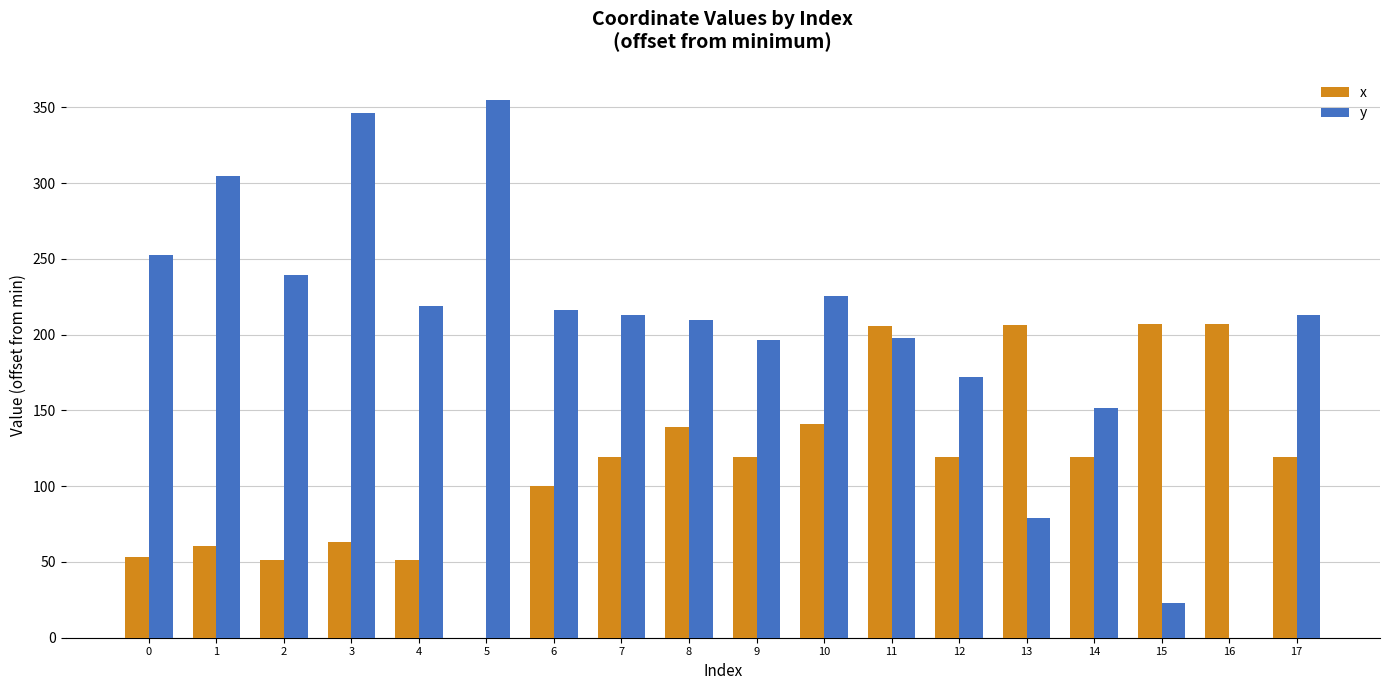

How many values in x are above zero?

17